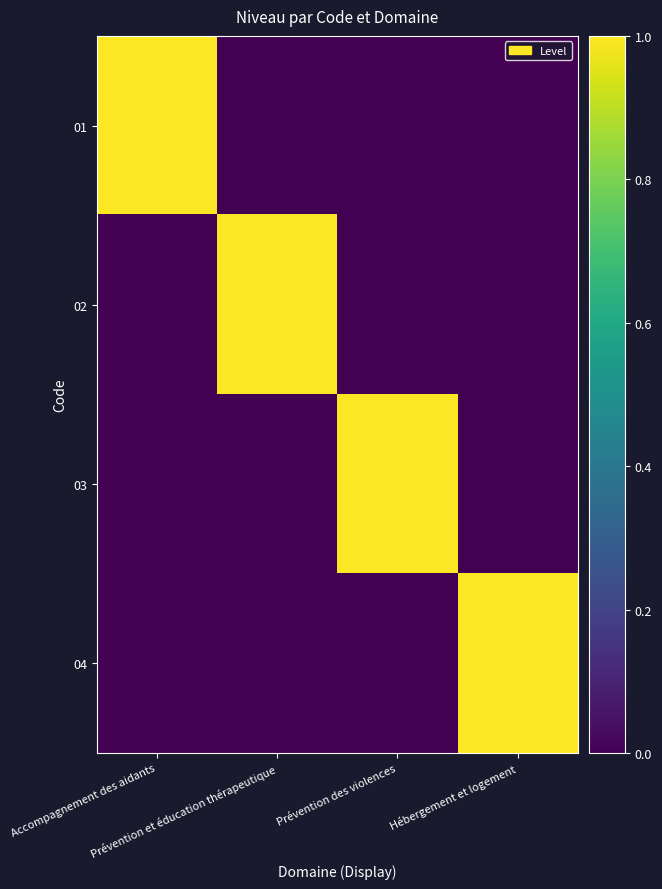

Reading right to left, list all the values displayed in this chart.

01: Hébergement et logement=0	Prévention des violences=0	Prévention et éducation thérapeutique=0	Accompagnement des aidants=1
02: Hébergement et logement=0	Prévention des violences=0	Prévention et éducation thérapeutique=1	Accompagnement des aidants=0
03: Hébergement et logement=0	Prévention des violences=1	Prévention et éducation thérapeutique=0	Accompagnement des aidants=0
04: Hébergement et logement=1	Prévention des violences=0	Prévention et éducation thérapeutique=0	Accompagnement des aidants=0